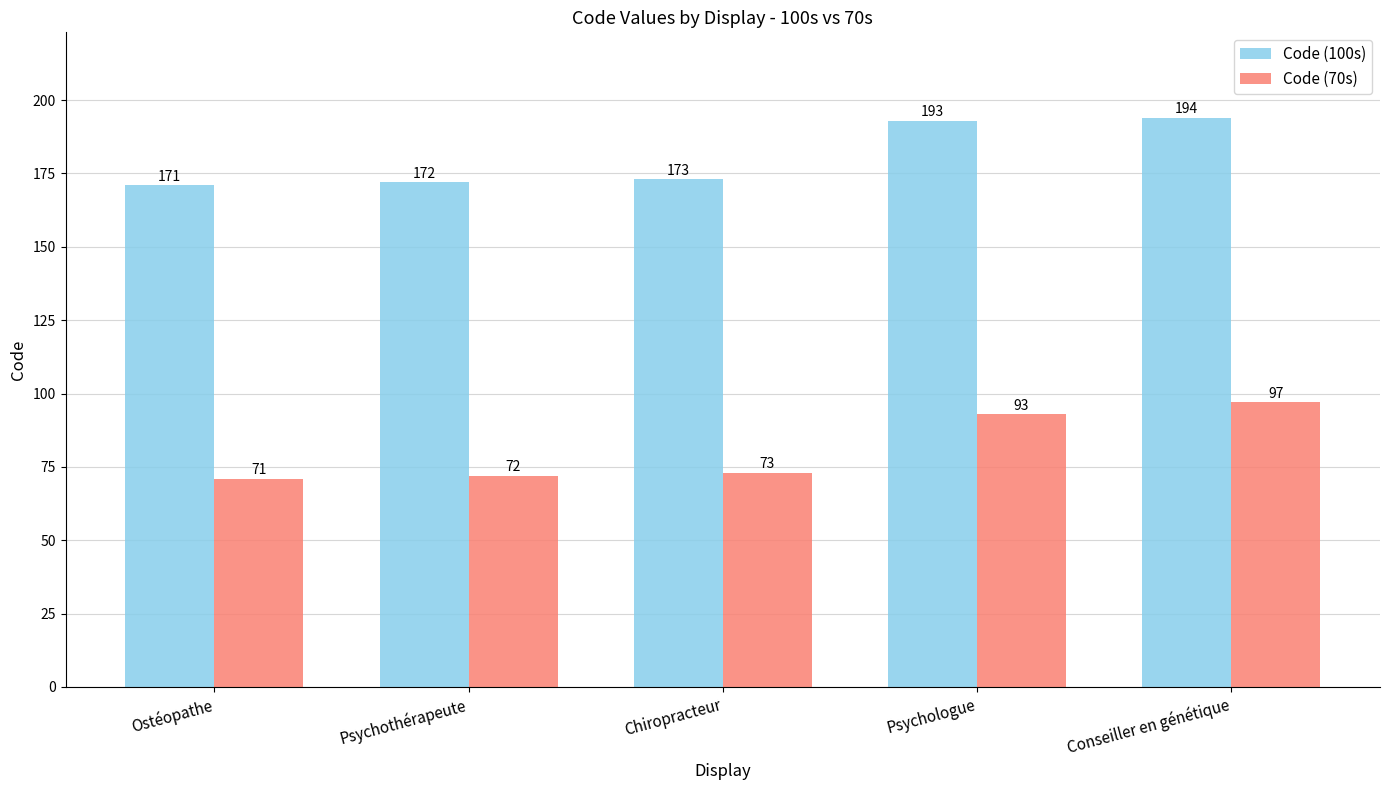

How many bars are there in each group?

2